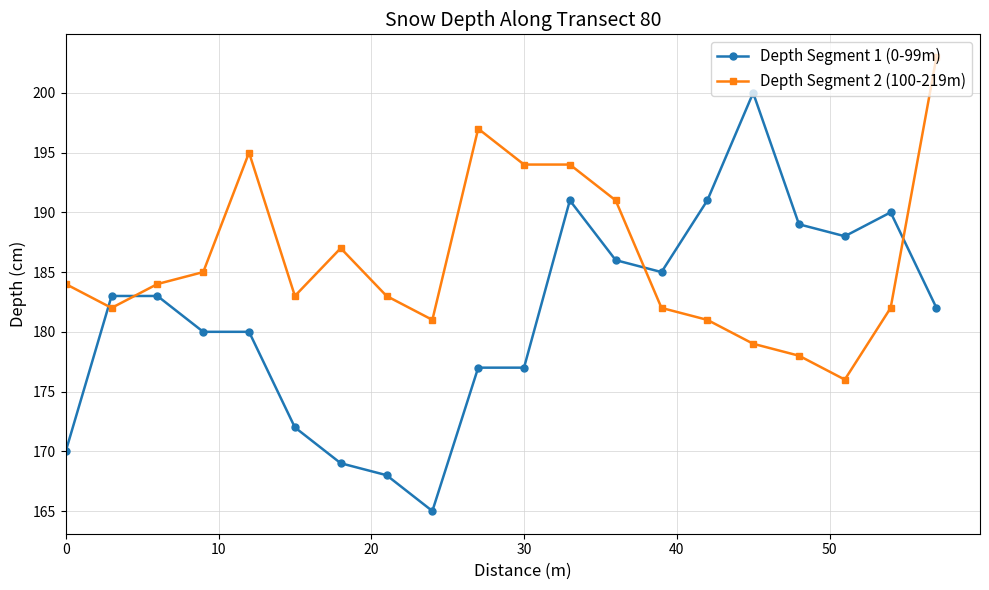

How many lines are shown in the chart?

2